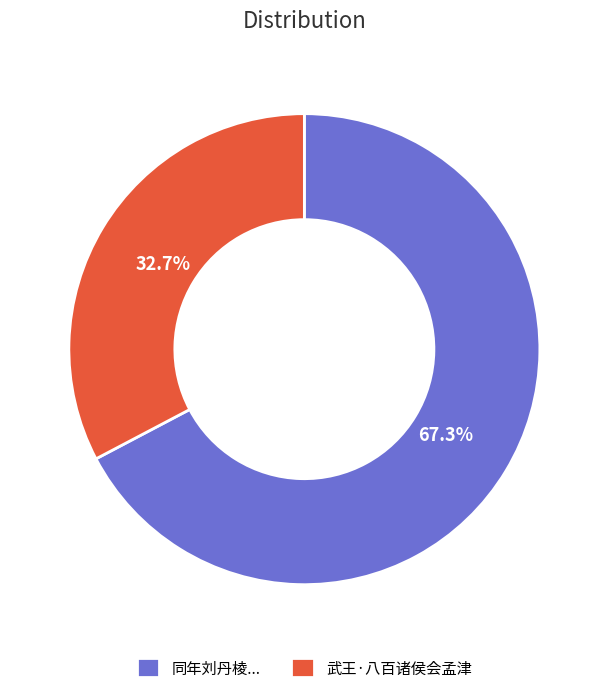

Which category accounts for the majority?

同年刘丹棱...